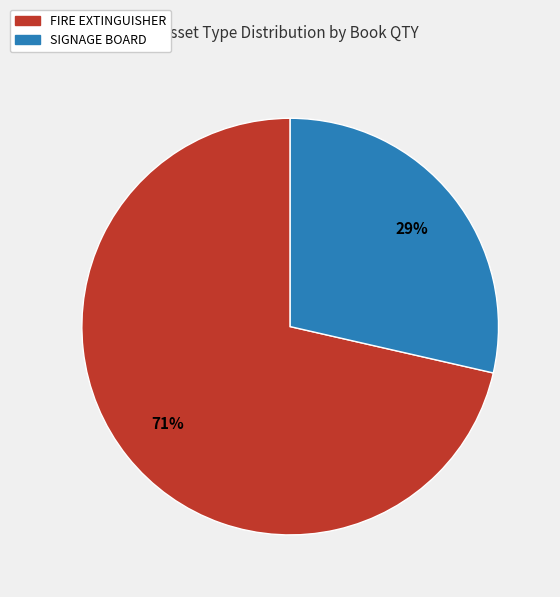

Is FIRE EXTINGUISHER the majority of the pie?

Yes